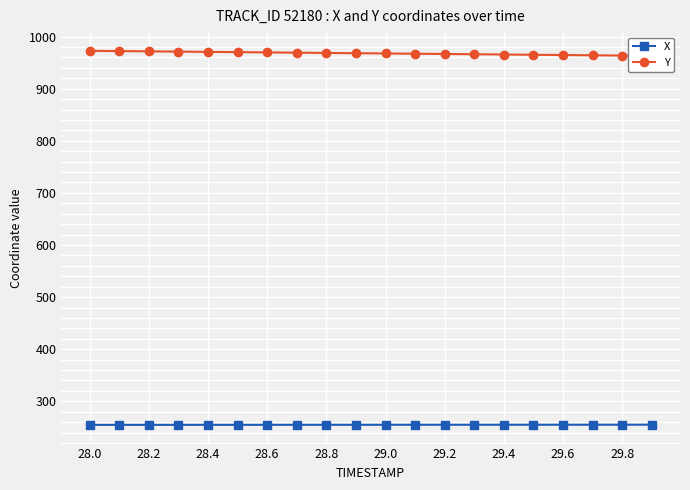

True or false: Y and X intersect in this chart.

False